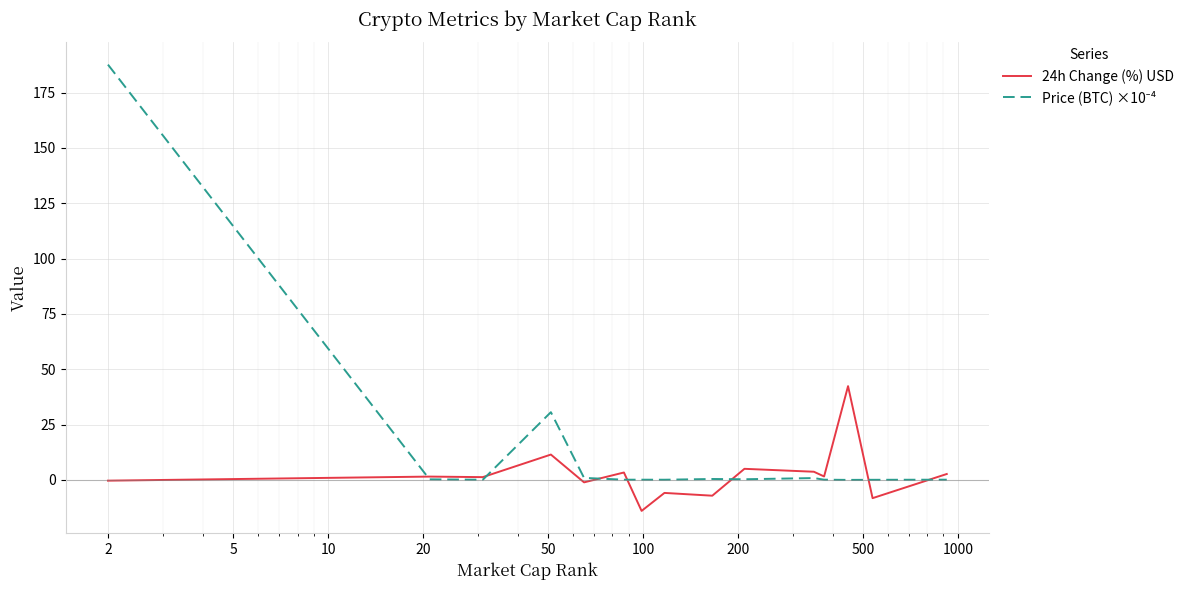

How many categories are shown in the chart?

15